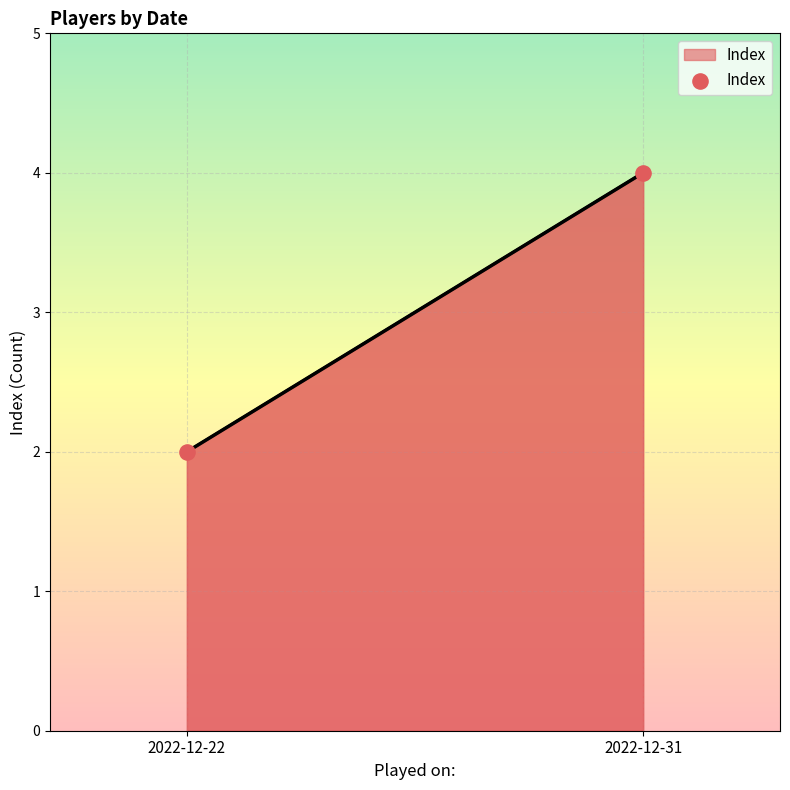

What is the average Y value?

3